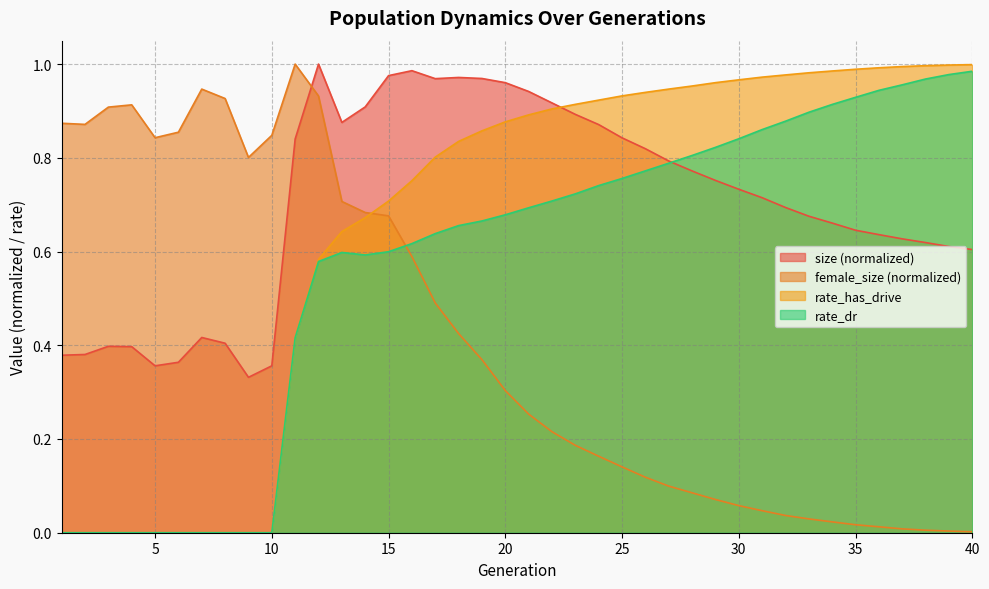

True or false: rate_has_drive has more than 1 interior local peaks.

False